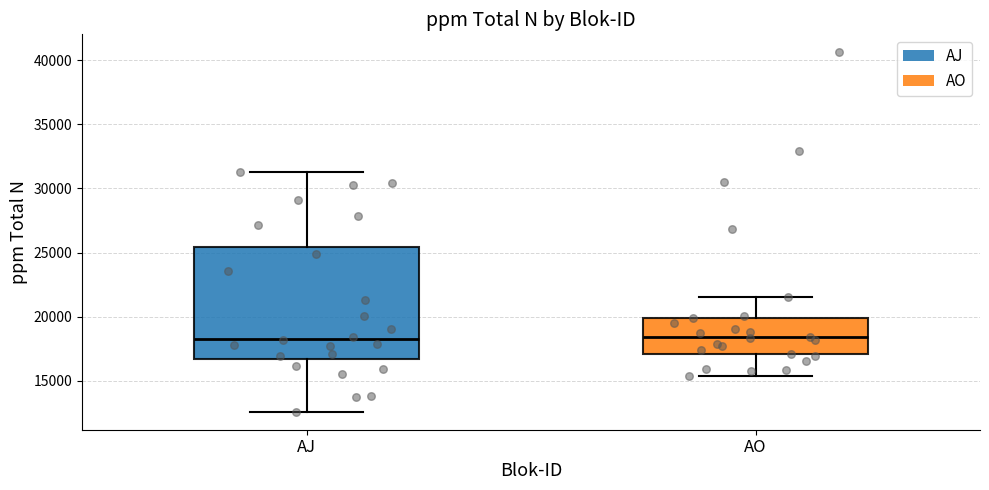

Reading left to right, read every box against the y-axis: the position of its median line, the range the box covers, and the ends of its whiskers. The values are not printed on the chart, so give them approximately, as read against the axis.

AJ: median 18500, box 16500 to 25500, whiskers 12500 to 31500
AO: median 18500, box 17000 to 20000, whiskers 15500 to 21500